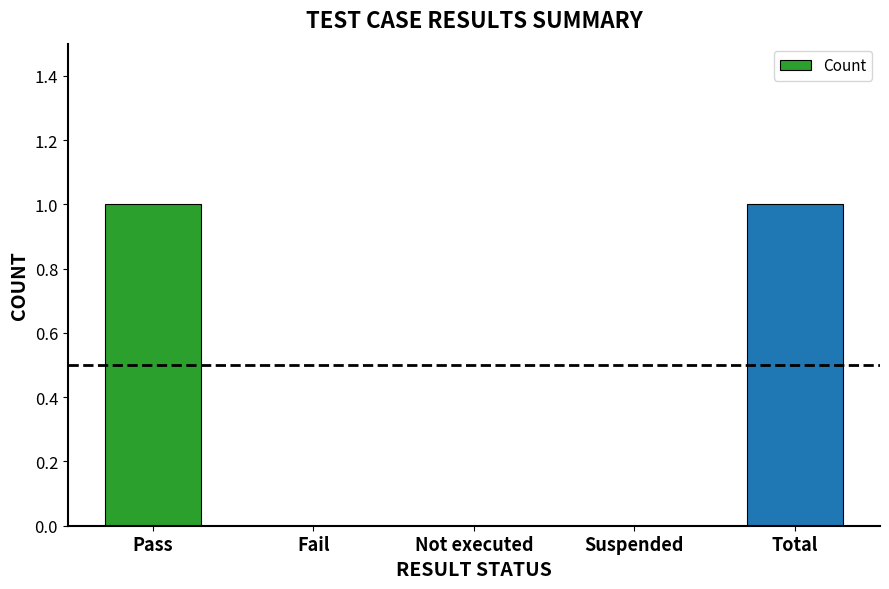

Reading right to left, transcribe all the data shown in this chart.

1	0	0	0	1